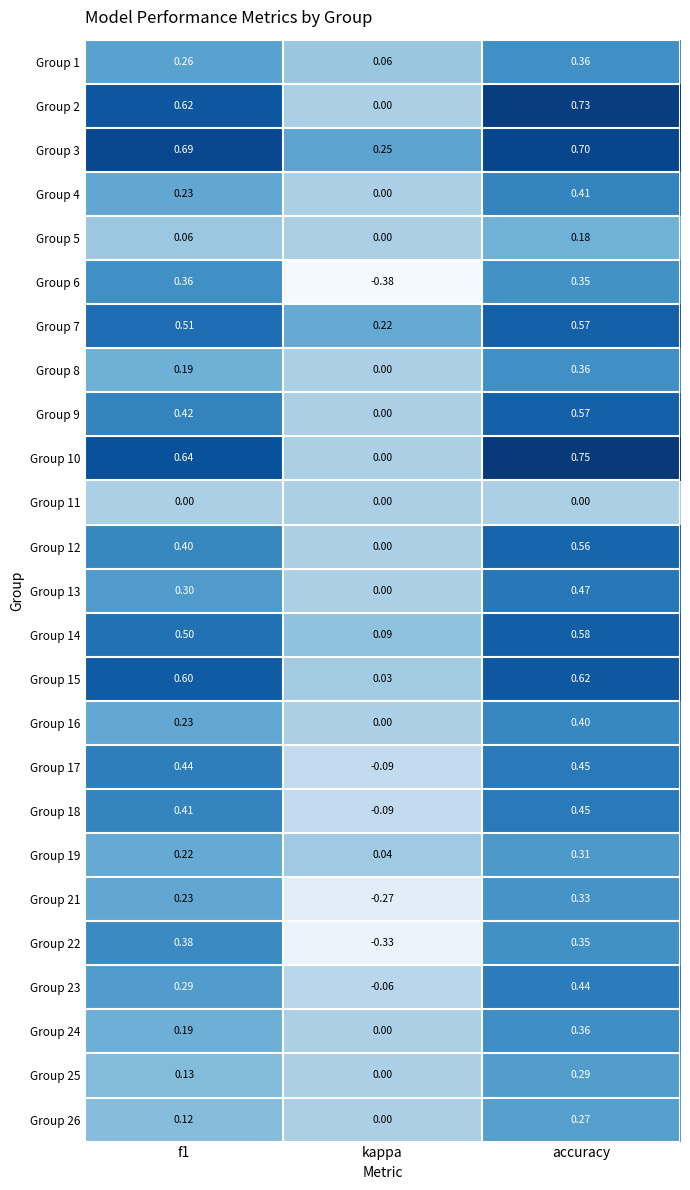

At how many categories does at least one series exceed 0?

3